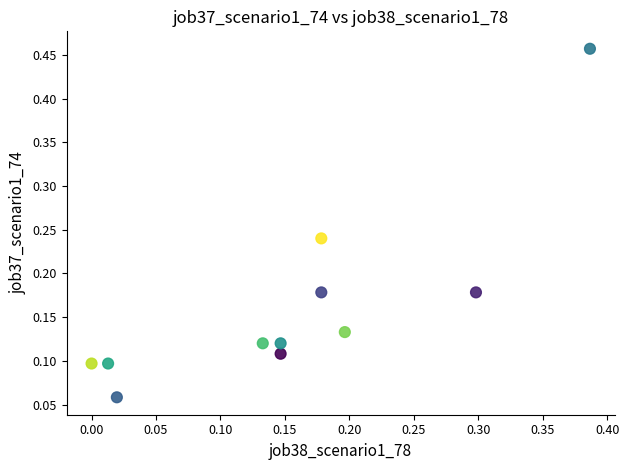

What is the range of X values (max minus min)?

0.4